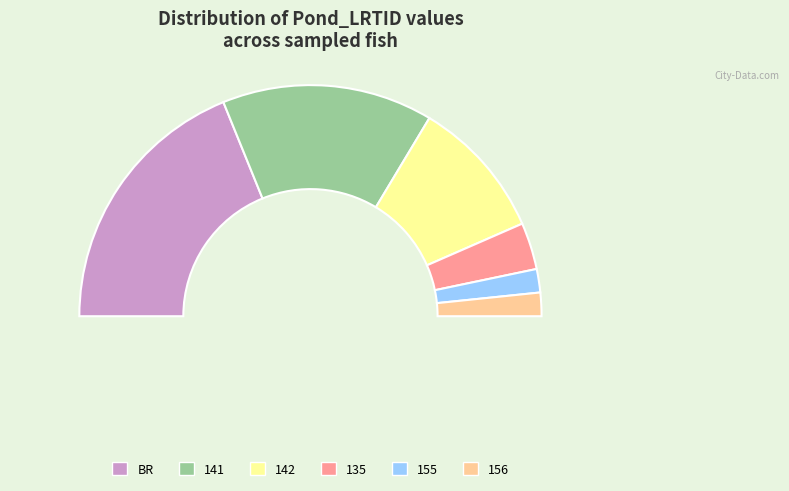

What is the change in value from 141 to 135?

-14